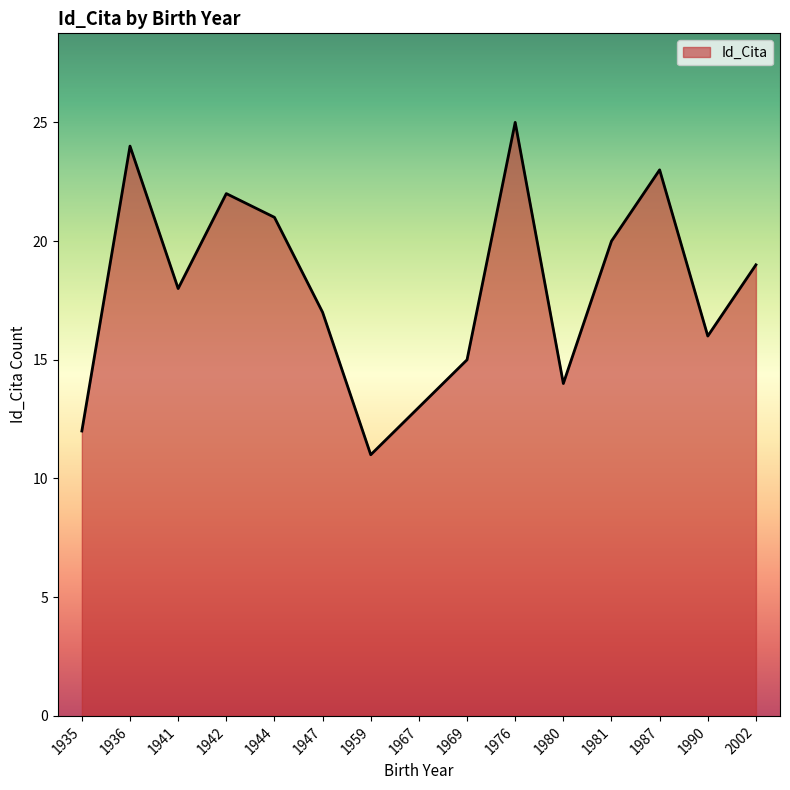

Does the chart display data point markers on the line(s)?

No